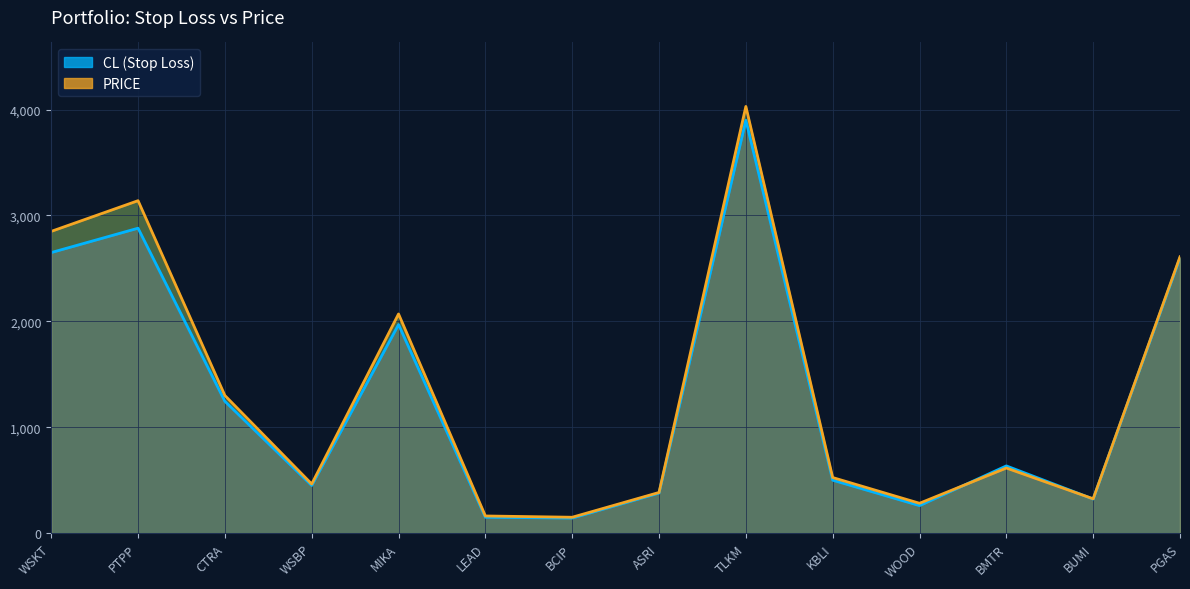

List the series in order of their peak value, lowest first.

CL (Stop Loss), PRICE